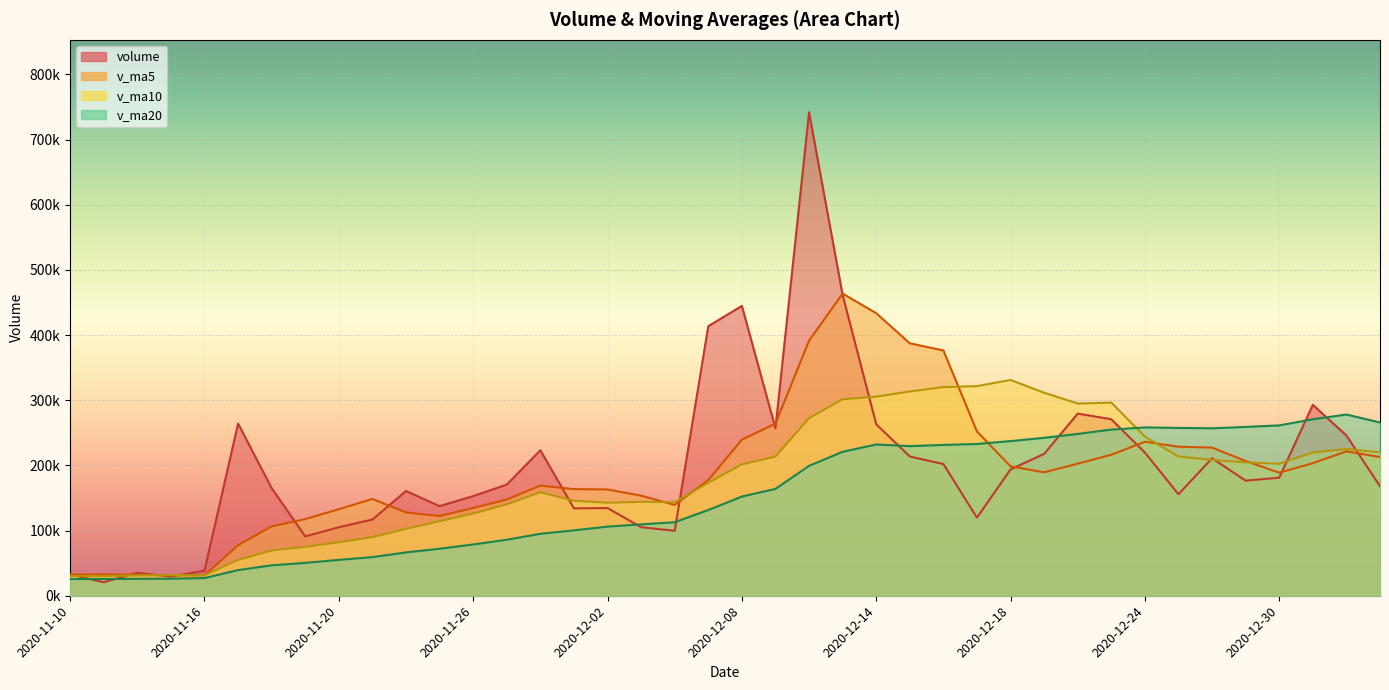

What is the value of the v_ma10 point at the 4th from the left?

31539.1